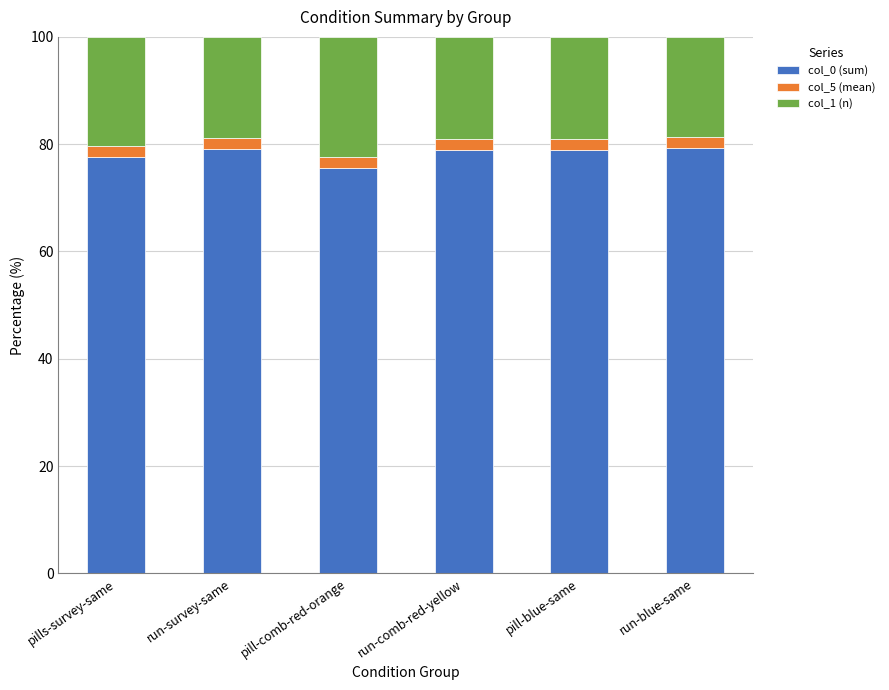

What is the lowest value of the col_0 (sum) series?

75.6